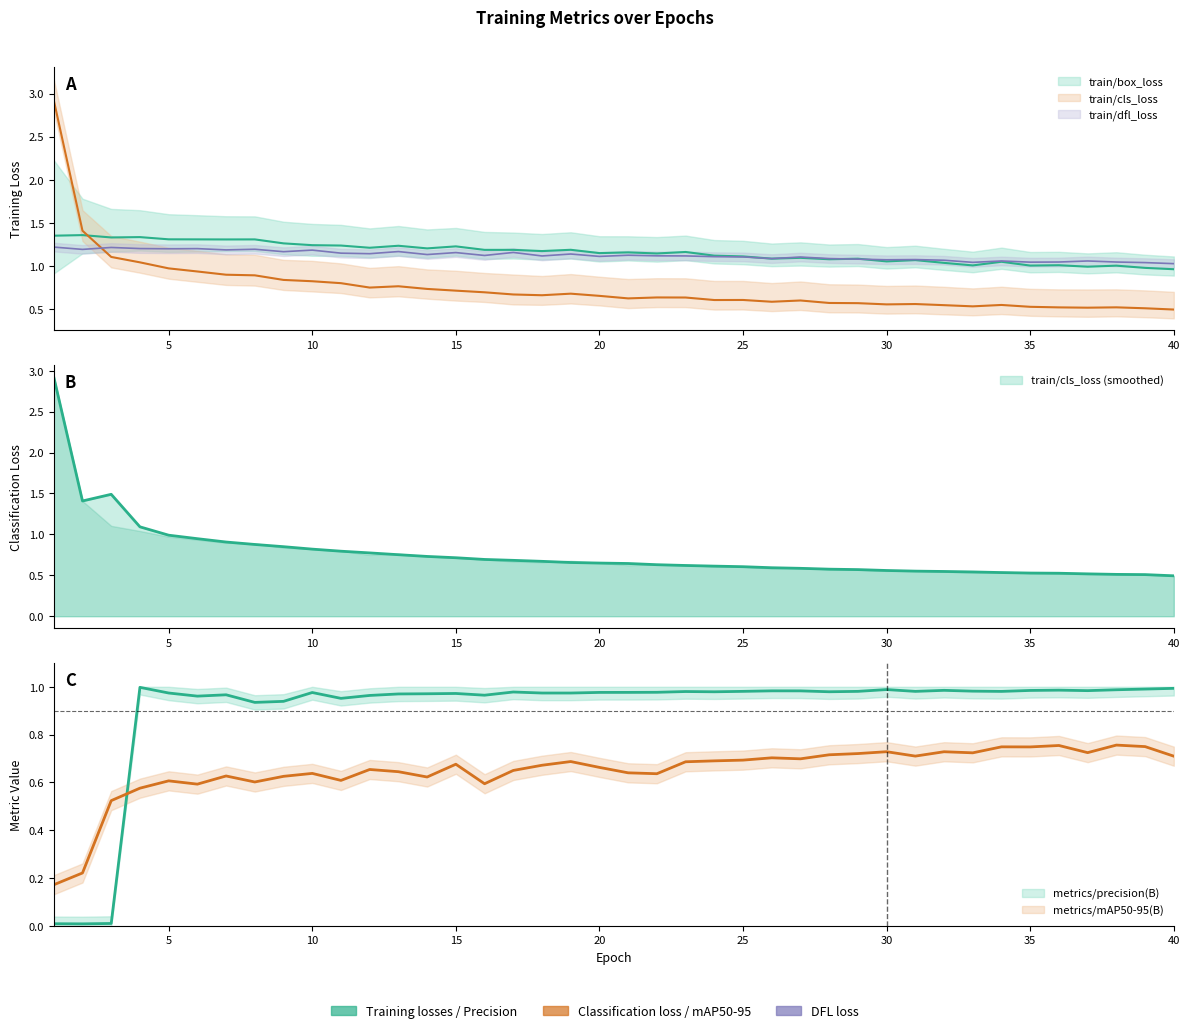

Reading left to right, what are all the values shown in this chart?

train/box_loss: 1.4	1.4	1.3	1.3	1.3	1.3	1.3	1.3	1.3	1.2	1.2	1.2	1.2	1.2	1.2	1.2	1.2	1.2	1.2	1.1	1.2	1.1	1.2	1.1	1.1	1.1	1.1	1.1	1.1	1.1	1.1	1.0	1.0	1.0	1.0	1.0	1.0	1.0	1.0	1.0
train/cls_loss: 2.9	1.4	1.1	1.0	1.0	0.9	0.9	0.9	0.8	0.8	0.8	0.7	0.8	0.7	0.7	0.7	0.7	0.7	0.7	0.7	0.6	0.6	0.6	0.6	0.6	0.6	0.6	0.6	0.6	0.6	0.6	0.5	0.5	0.5	0.5	0.5	0.5	0.5	0.5	0.5
train/dfl_loss: 1.2	1.2	1.2	1.2	1.2	1.2	1.2	1.2	1.2	1.2	1.1	1.1	1.2	1.1	1.2	1.1	1.2	1.1	1.1	1.1	1.1	1.1	1.1	1.1	1.1	1.1	1.1	1.1	1.1	1.1	1.1	1.1	1.0	1.1	1.0	1.0	1.1	1.0	1.0	1.0
metrics/precision(B): 0.0	0.0	0.0	1.0	1.0	1.0	1.0	0.9	0.9	1.0	1.0	1.0	1.0	1.0	1.0	1.0	1.0	1.0	1.0	1.0	1.0	1.0	1.0	1.0	1.0	1.0	1.0	1.0	1.0	1.0	1.0	1.0	1.0	1.0	1.0	1.0	1.0	1.0	1.0	1.0
metrics/mAP50-95(B): 0.2	0.2	0.5	0.6	0.6	0.6	0.6	0.6	0.6	0.6	0.6	0.7	0.6	0.6	0.7	0.6	0.7	0.7	0.7	0.7	0.6	0.6	0.7	0.7	0.7	0.7	0.7	0.7	0.7	0.7	0.7	0.7	0.7	0.7	0.7	0.8	0.7	0.8	0.7	0.7